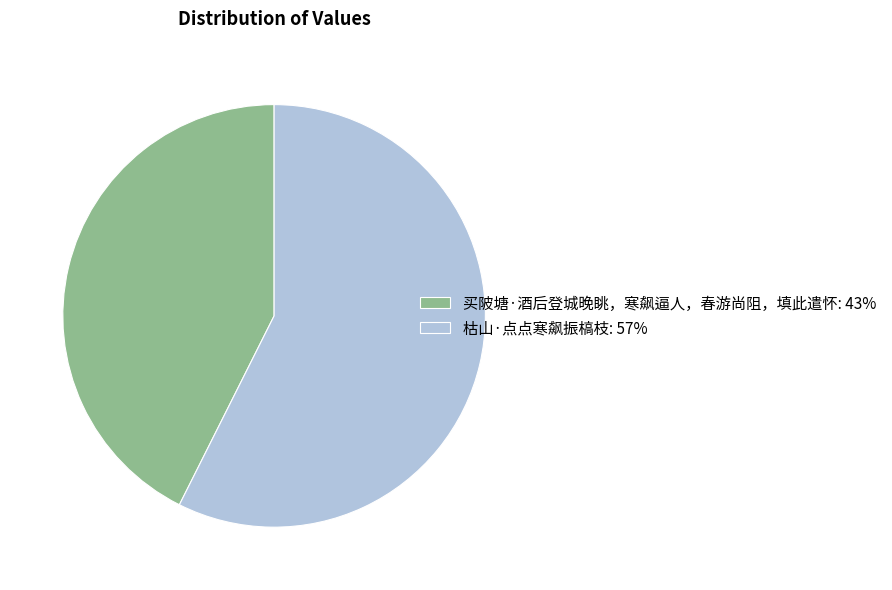

Which has a higher value, 枯山·点点寒飙振槁枝 or 买陂塘·酒后登城晚眺，寒飙逼人，春游尚阻，填此遣怀?

枯山·点点寒飙振槁枝